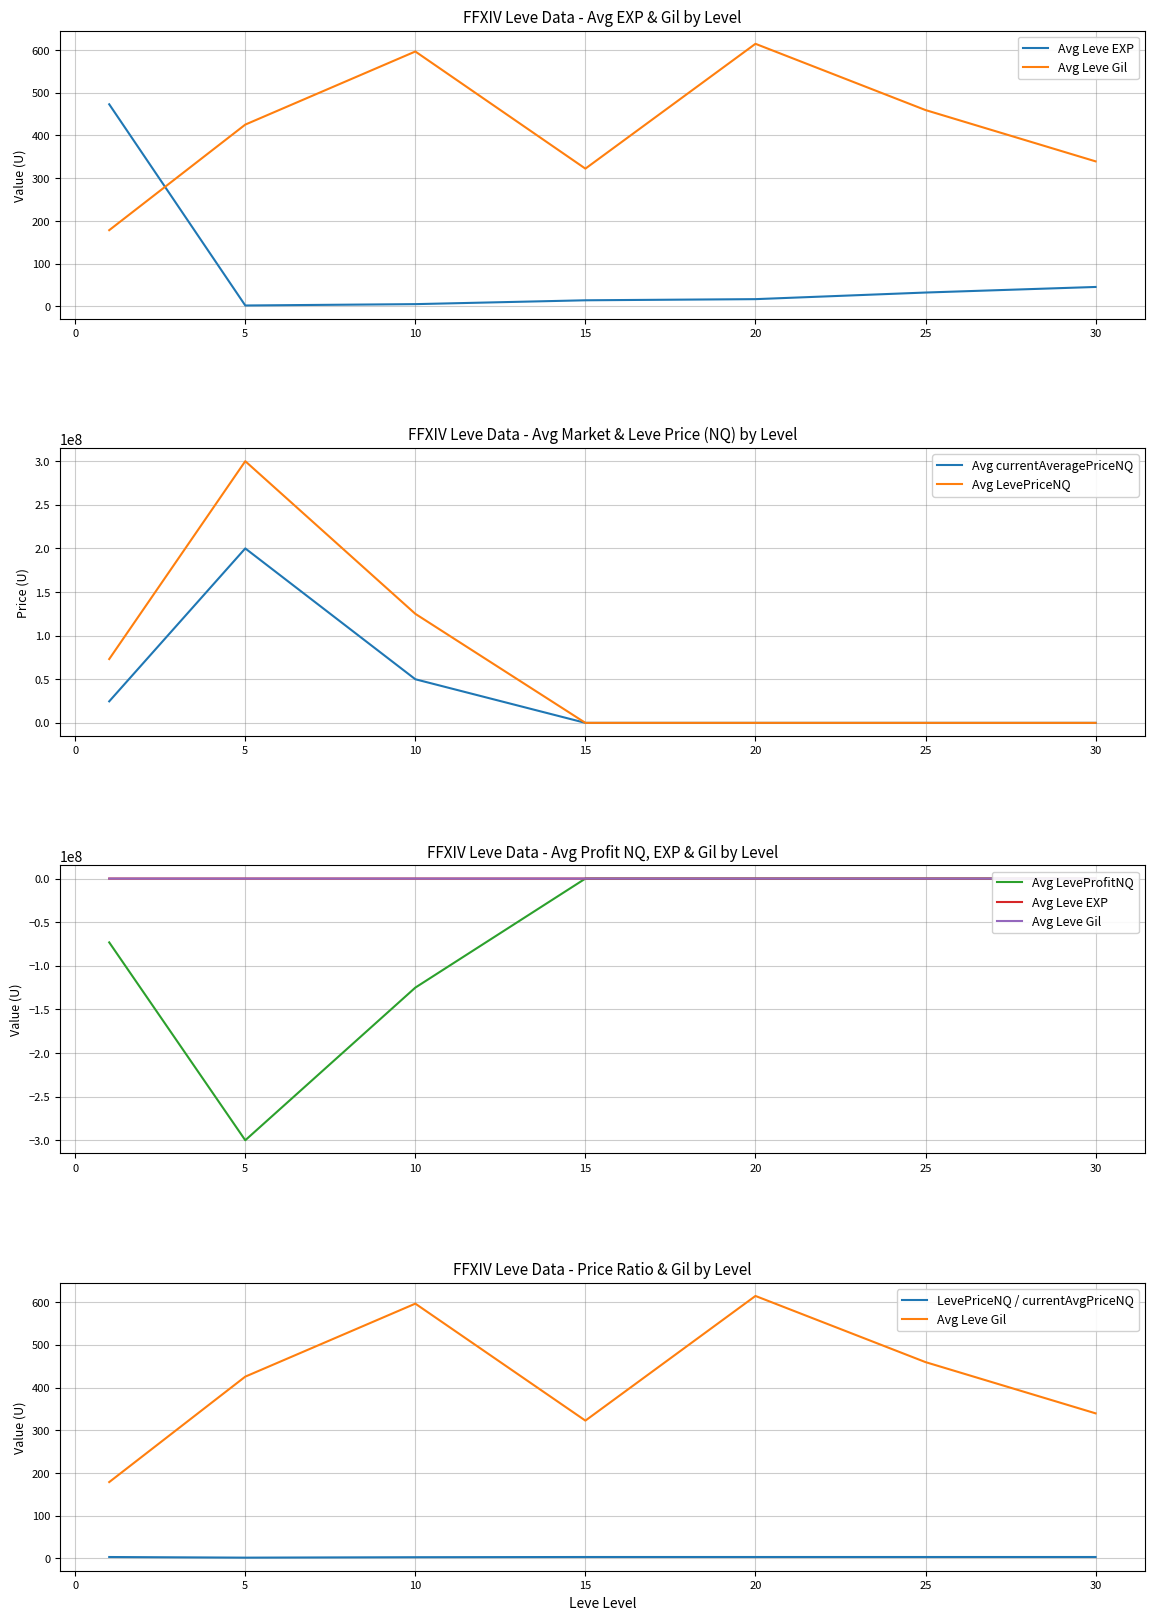

What is the value of the Avg currentAveragePriceNQ point at the 2nd from the left?

200001156.6